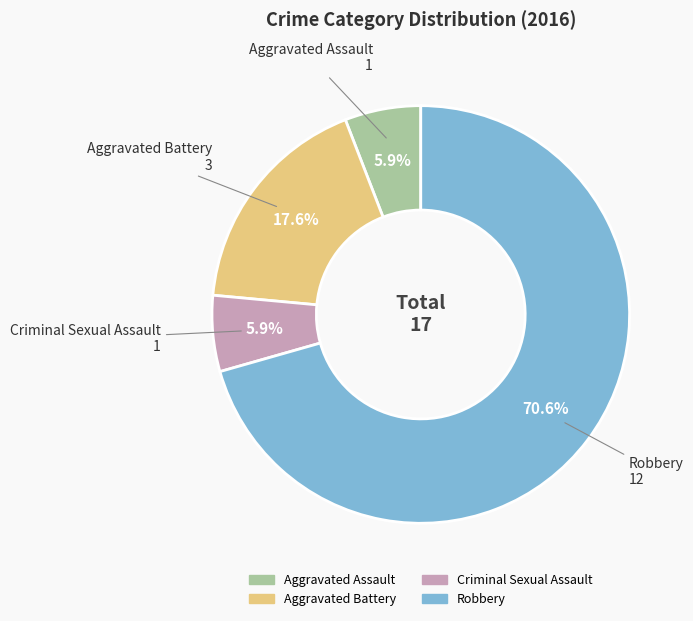

True or false: Aggravated Assault accounts for 6% of the total.

True